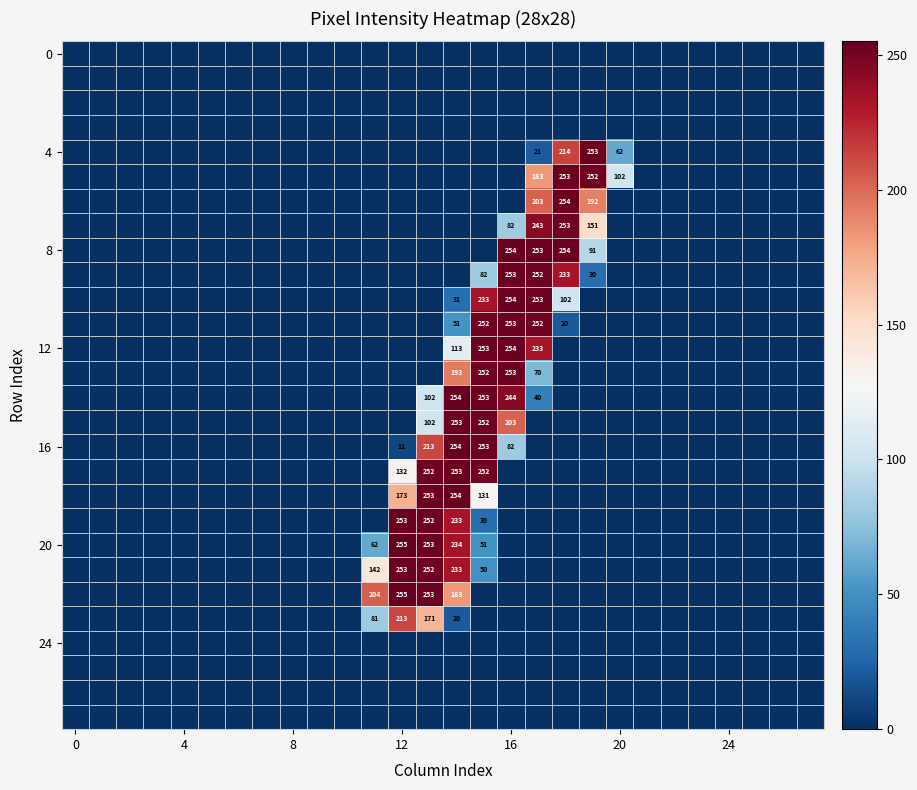

Between 17 and 15, which is larger?

17